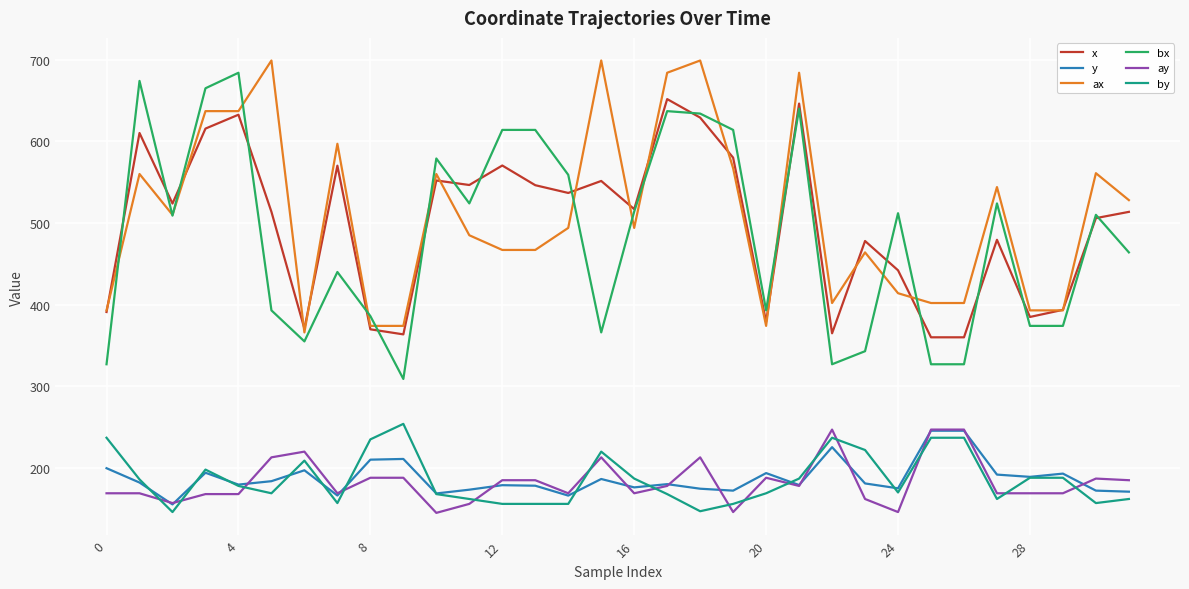

What is the minimum value shown in the chart?

145.0